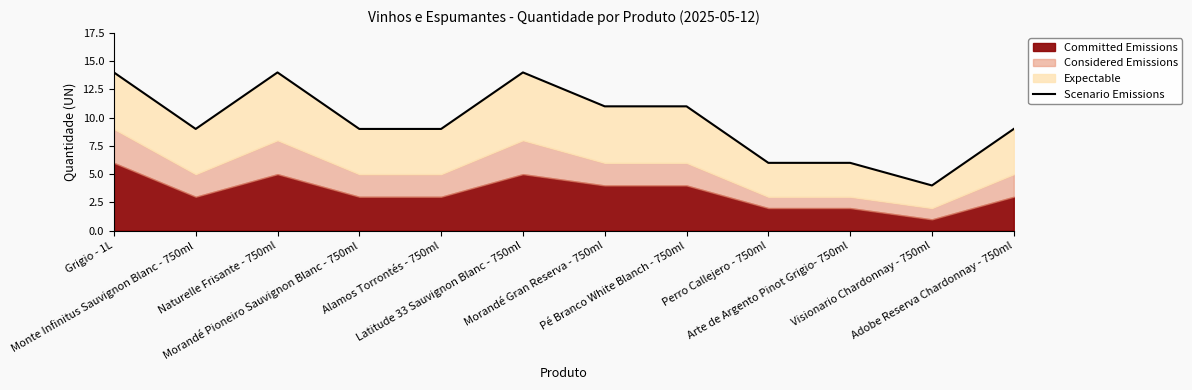

What position from the left is Latitude 33 Sauvignon Blanc - 750ml?

6